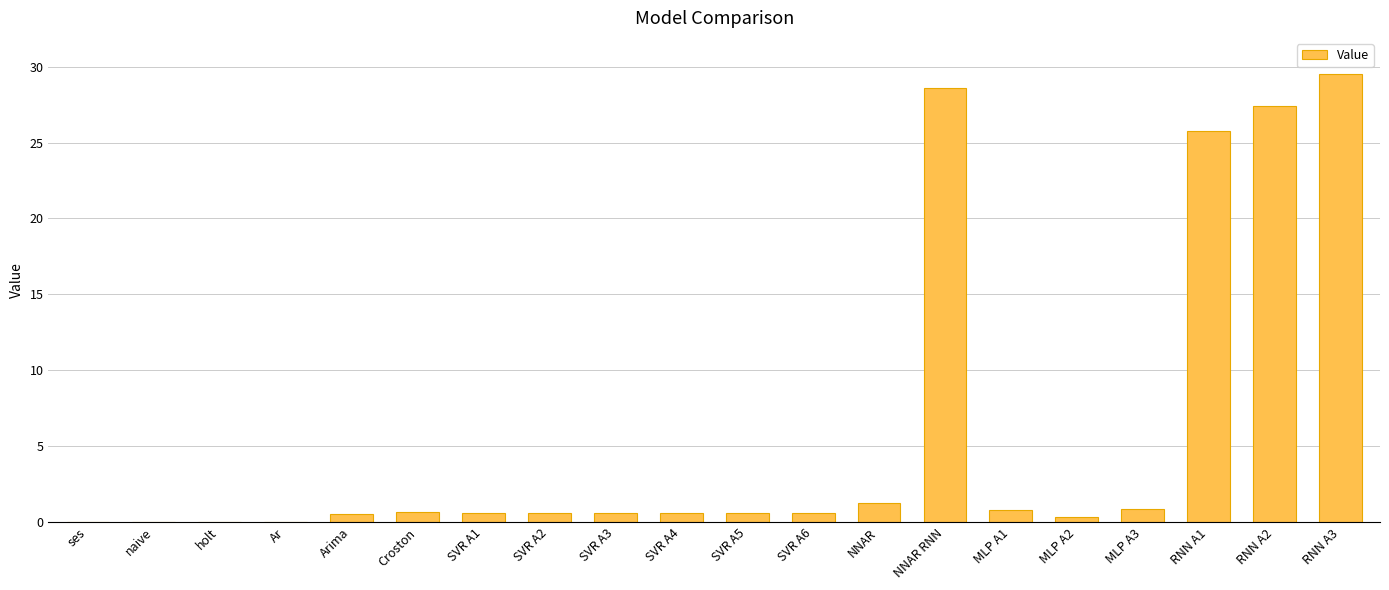

Which has a higher value, NNAR RNN or RNN A3?

RNN A3